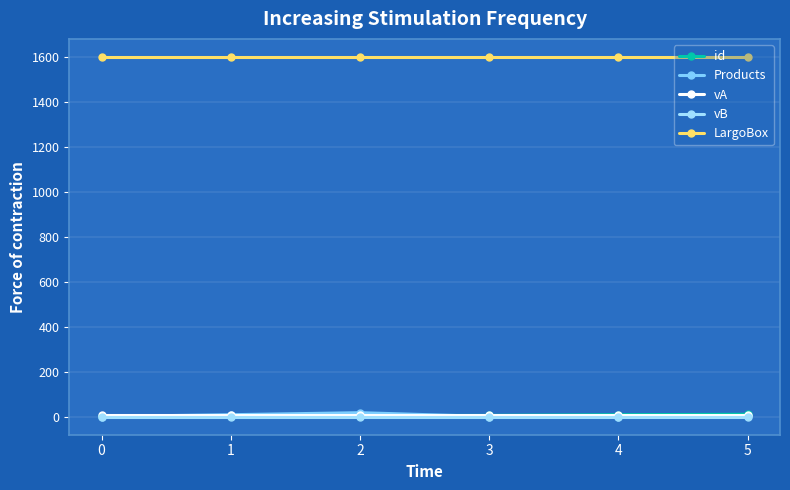

Where do vA and id first cross each other?

3 and 4